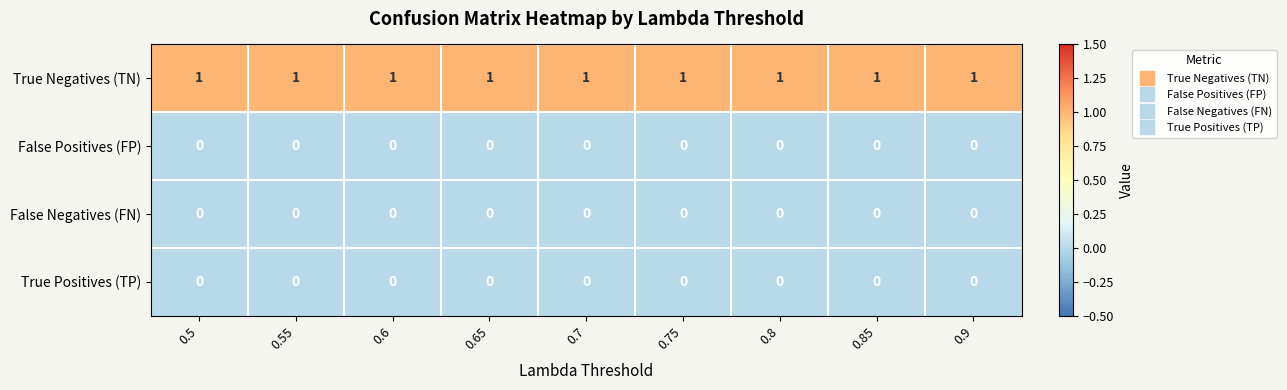

Is the value of True Negatives (TN) at 0.5 greater than the value of True Positives (TP) at 0.5?

Yes